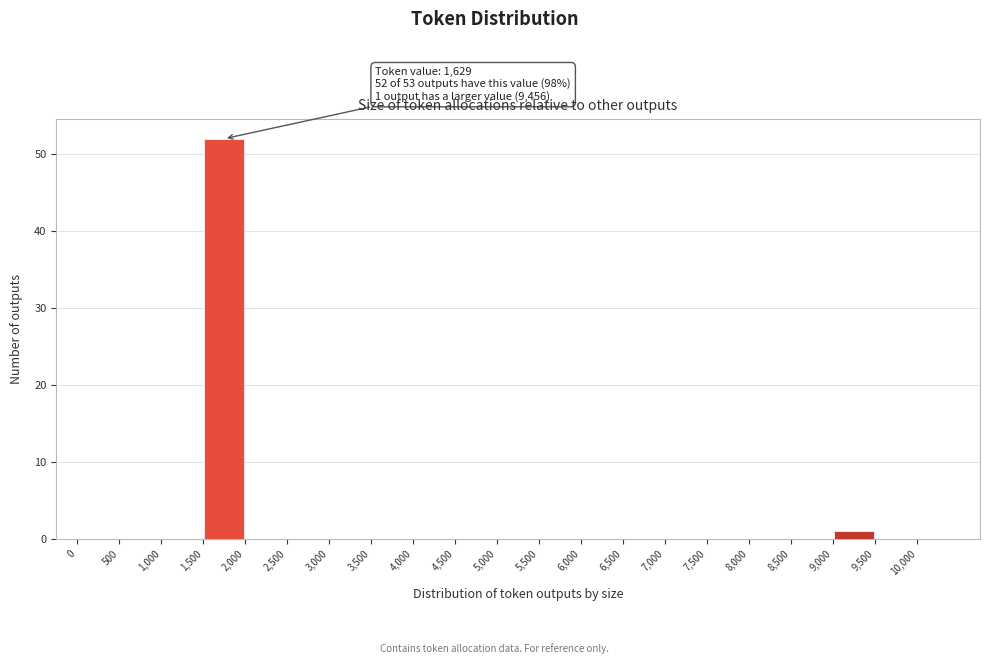

Over which range of the x-axis is the bar tallest?

1500 to 2000